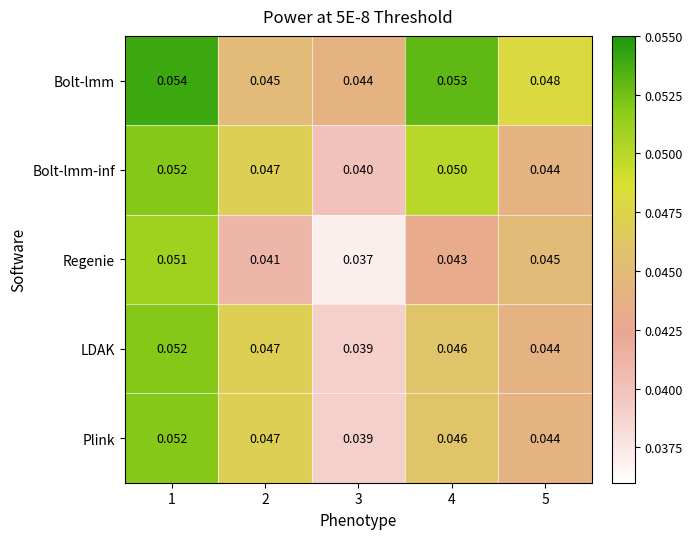

At how many categories does at least one series exceed 0?

5